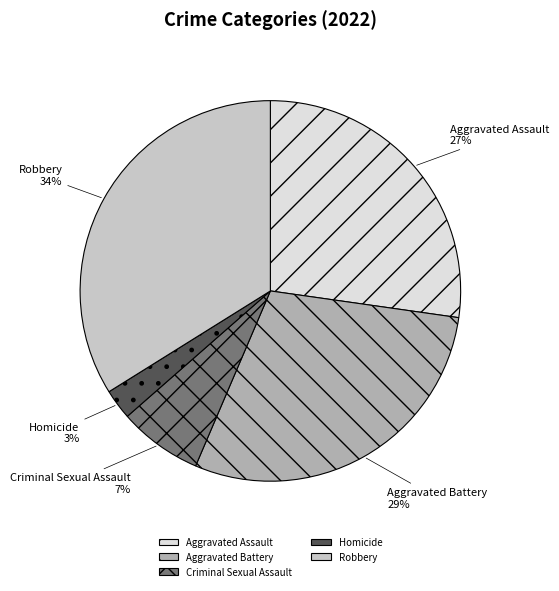

Which has a higher value, Criminal Sexual Assault or Robbery?

Robbery